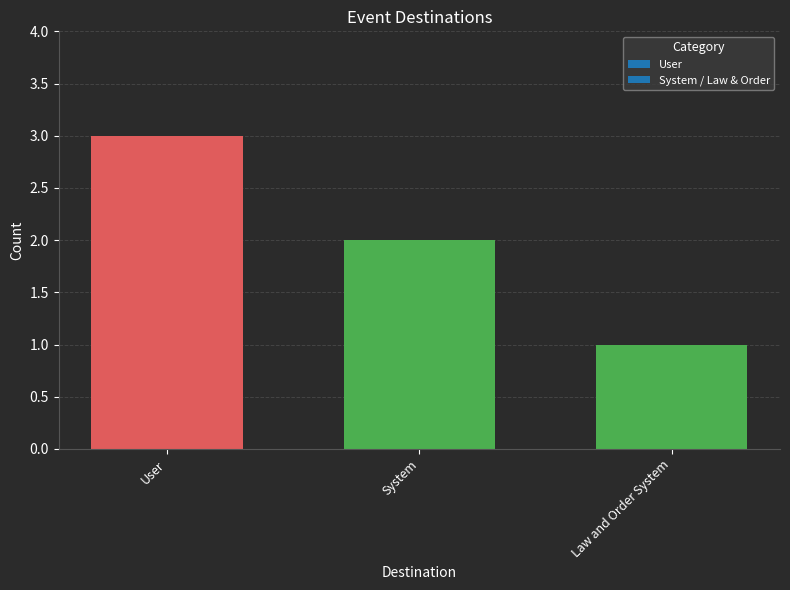

List the labels in order of value, largest first.

User, System, Law and Order System